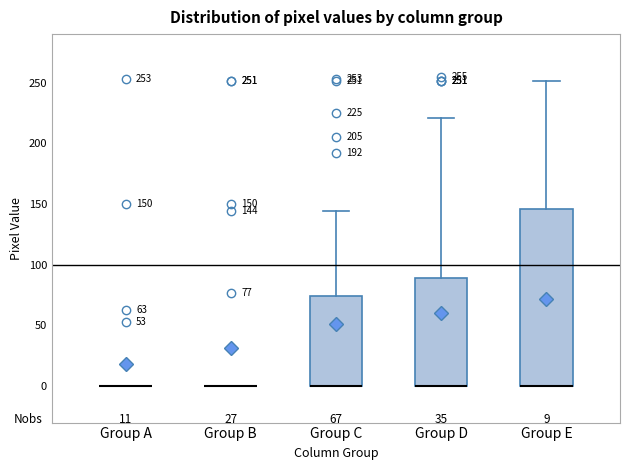

Which box is the tallest, from its lower edge to its upper edge?

Group E